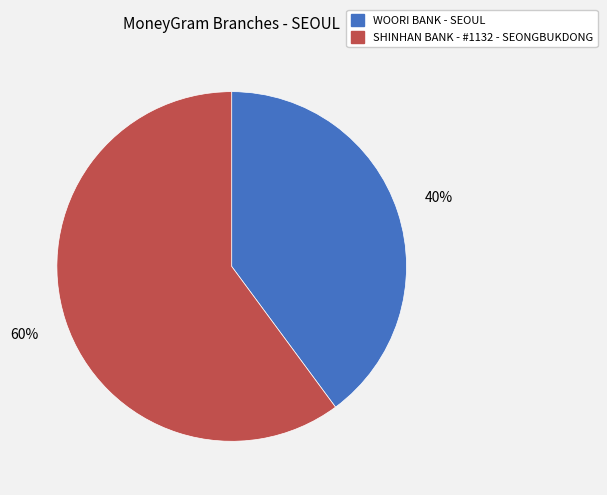

To the nearest percent, what is the difference between the SHINHAN BANK - #1132 - SEONGBUKDONG and WOORI BANK - SEOUL slice percentages?

20%